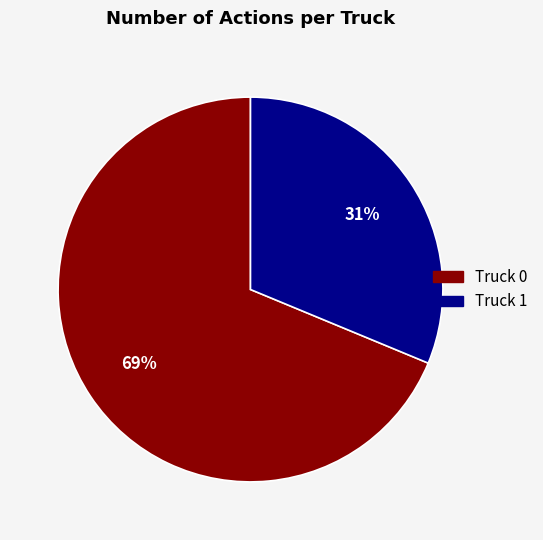

How many slices are in this pie chart?

2